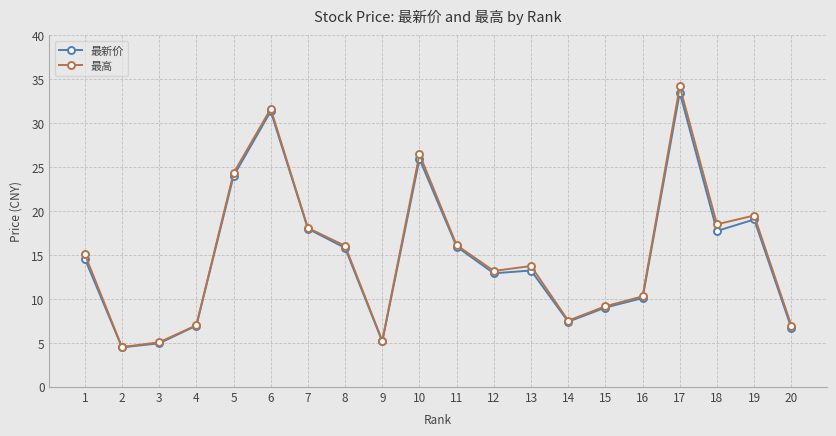

Is it true that 最高 equals 18.1 at 7?

True